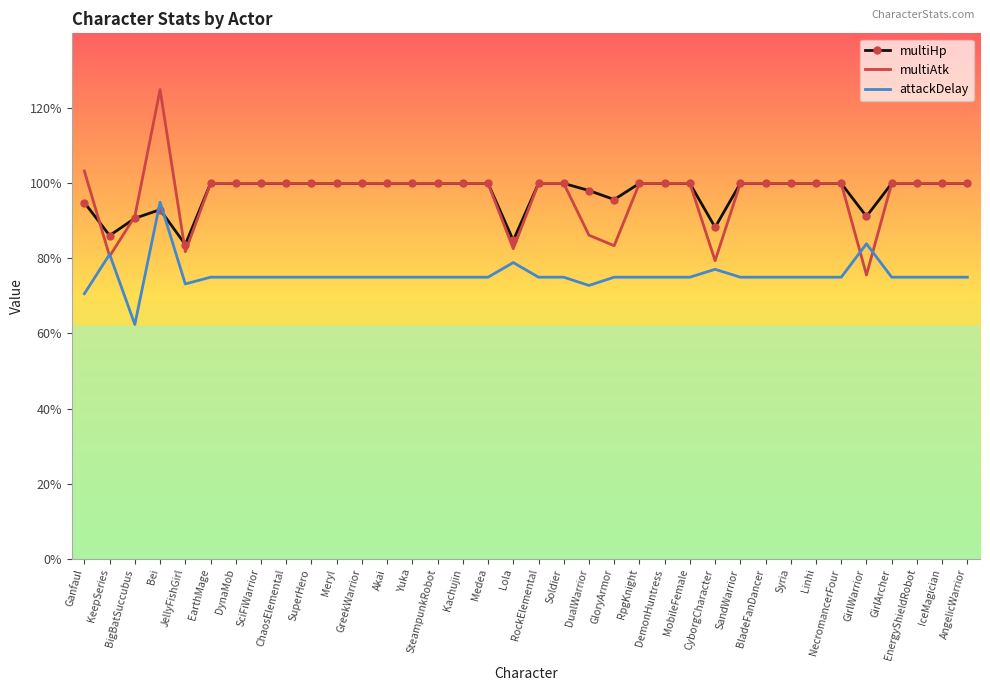

How many interior local valleys does the multiAtk series have?

6